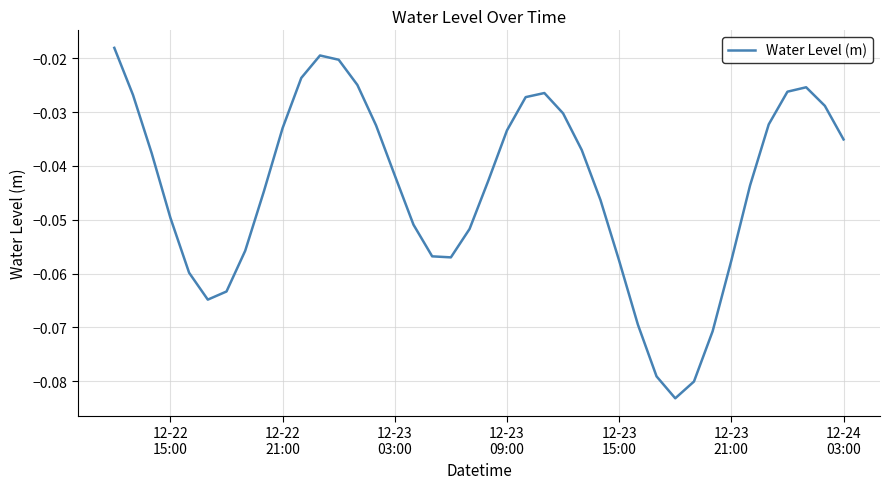

Is this an area chart (filled region under the line)?

No